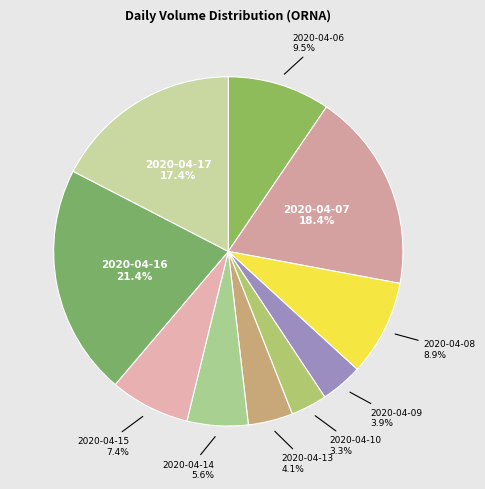

What percentage do 2020-04-08 and 2020-04-07 together represent?

27.3%